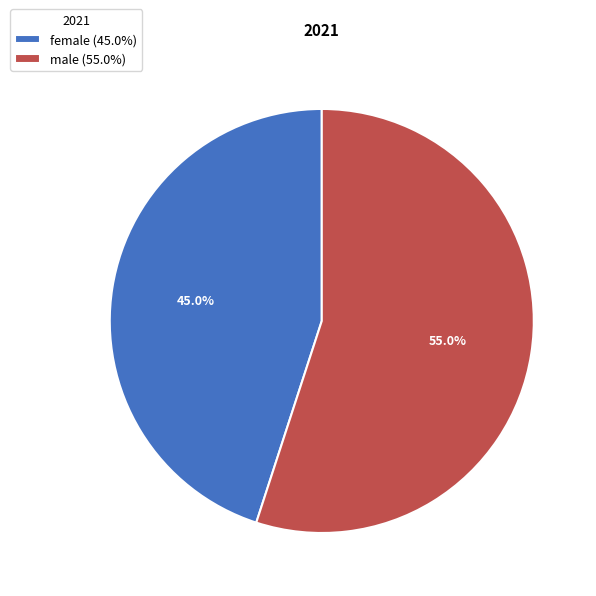

Combined, do male and female account for over 50%?

Yes